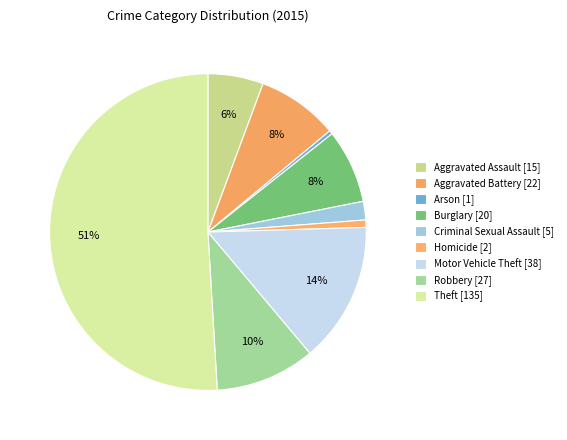

How many slices are in this pie chart?

9